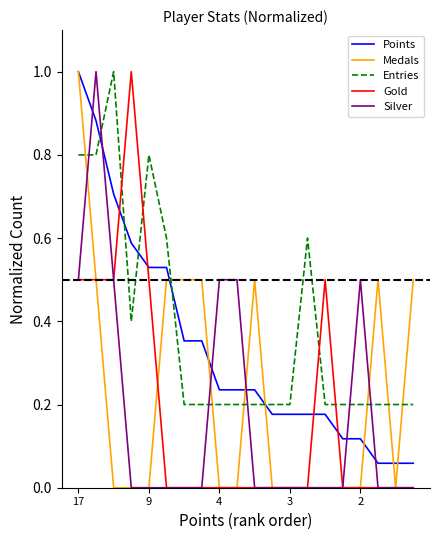

Which series ends up on top after the final intersection of Medals and Entries?

Medals